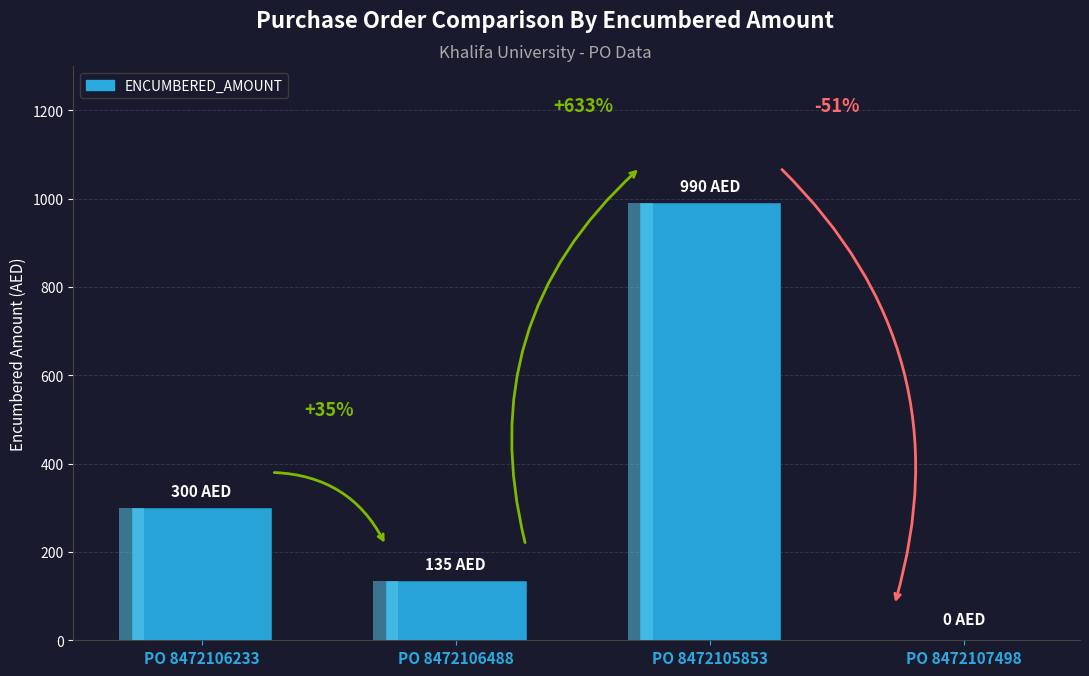

Which has a higher value, PO 8472106233 or PO 8472107498?

PO 8472106233